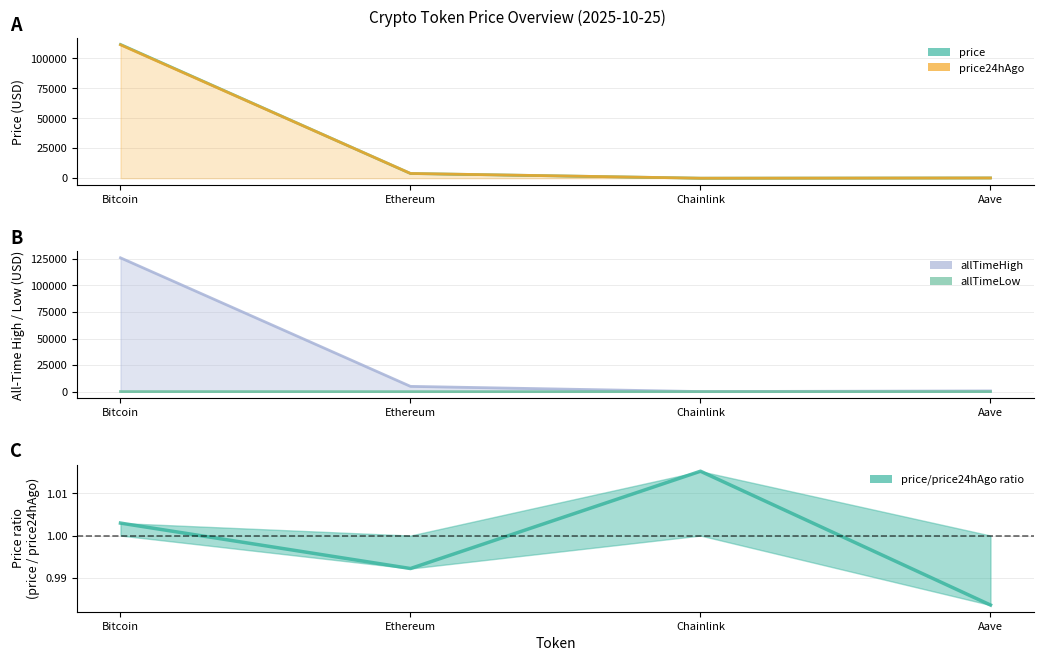

What position from the left is Ethereum?

2